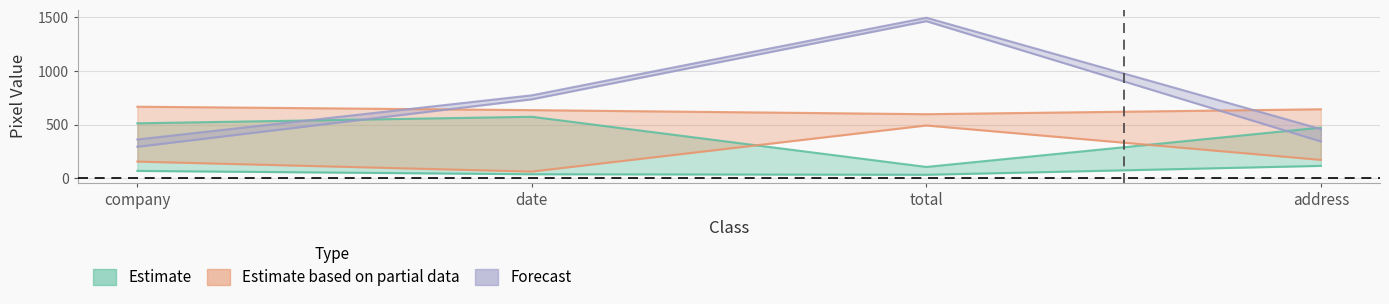

Reading left to right, list all the values displayed in this chart.

width: company=512	date=573	total=105	address=472
height: company=68	date=37	total=32	address=115
xmin: company=155	date=62	total=492	address=171
ymin: company=293	date=736	total=1465	address=343
xmax: company=667	date=635	total=597	address=643
ymax: company=361	date=773	total=1497	address=458